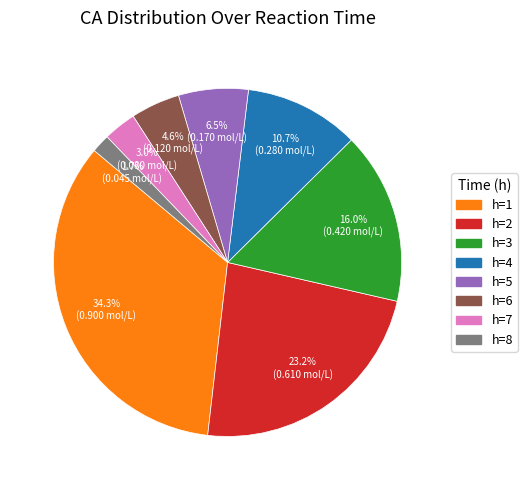

Is there a majority slice in this chart?

No